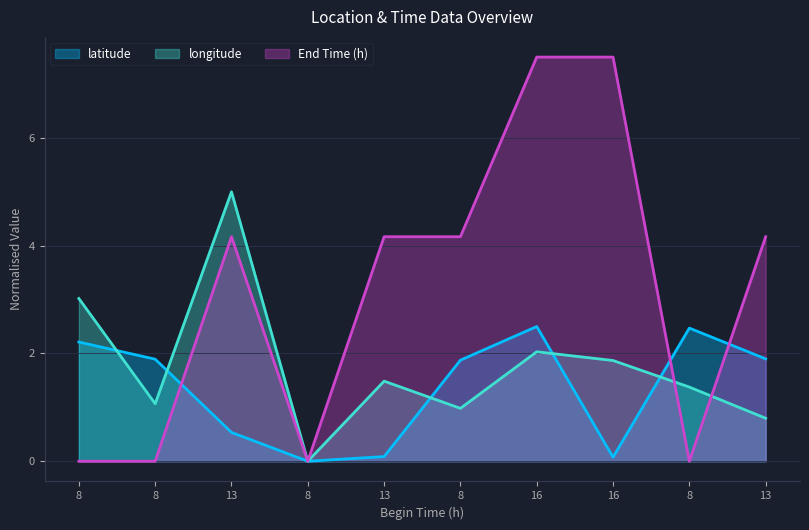

After their last crossing, which series has the higher values: latitude or longitude?

latitude